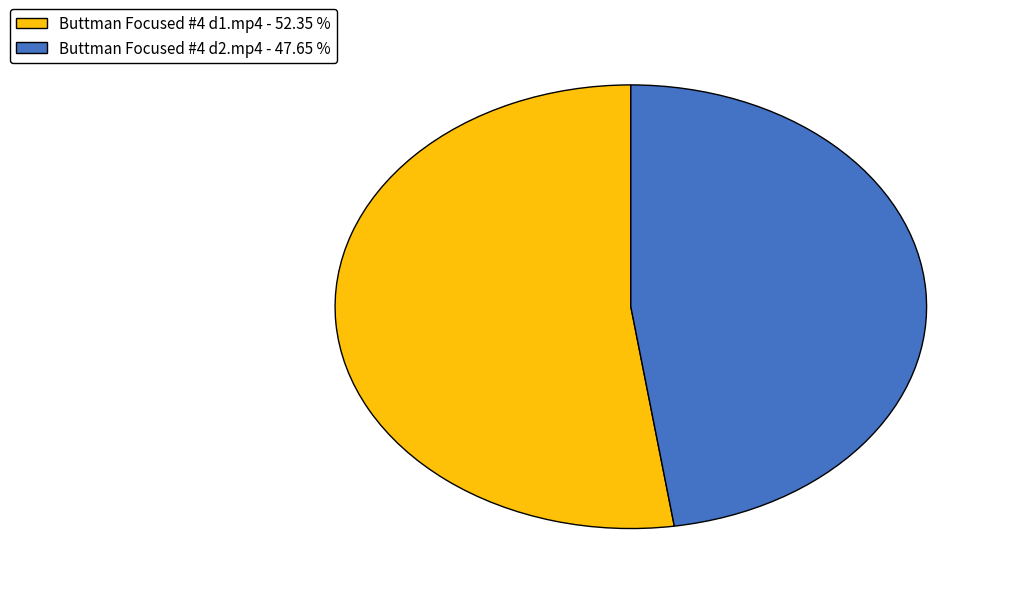

Is the sum of Buttman Focused #4 d1.mp4 - 52.35 % and Buttman Focused #4 d2.mp4 - 47.65 % greater than half?

Yes